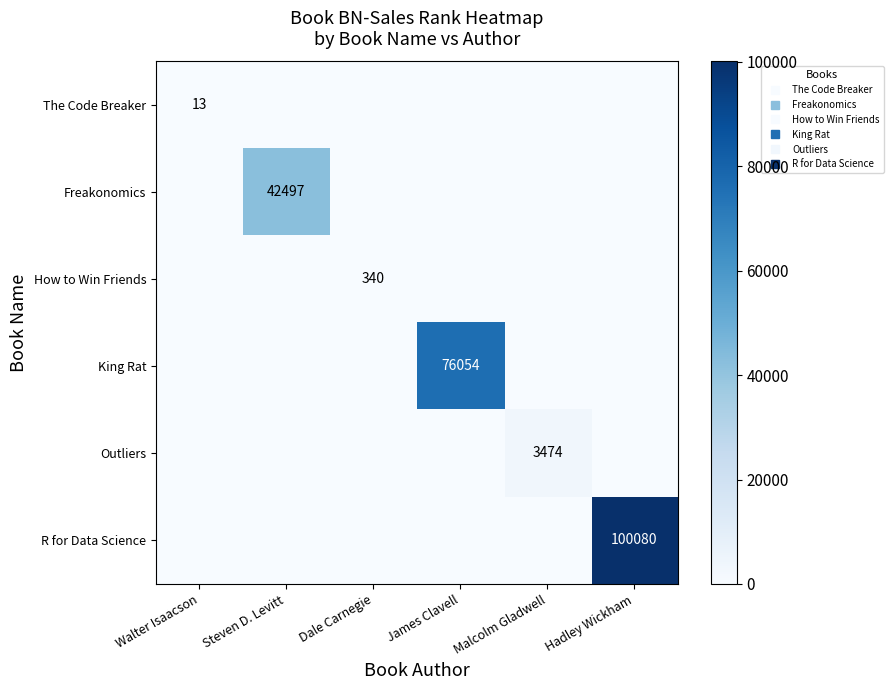

What is the difference between the The Code Breaker values at Walter Isaacson and Malcolm Gladwell?

13